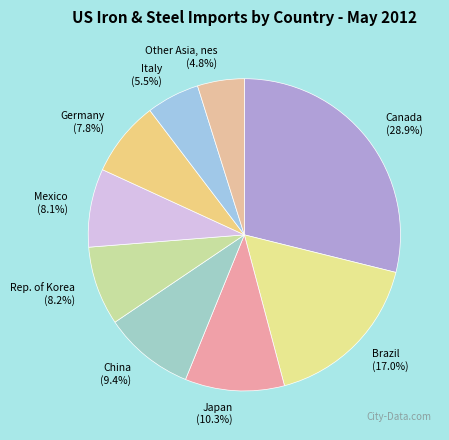

True or false: Canada accounts for 29% of the total.

True